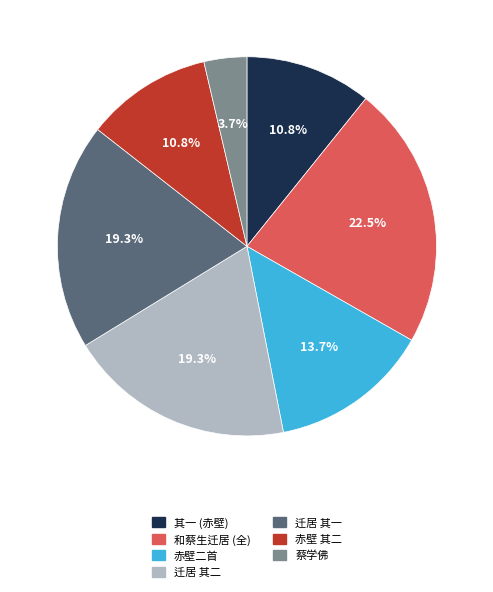

Does any single category account for the majority?

No